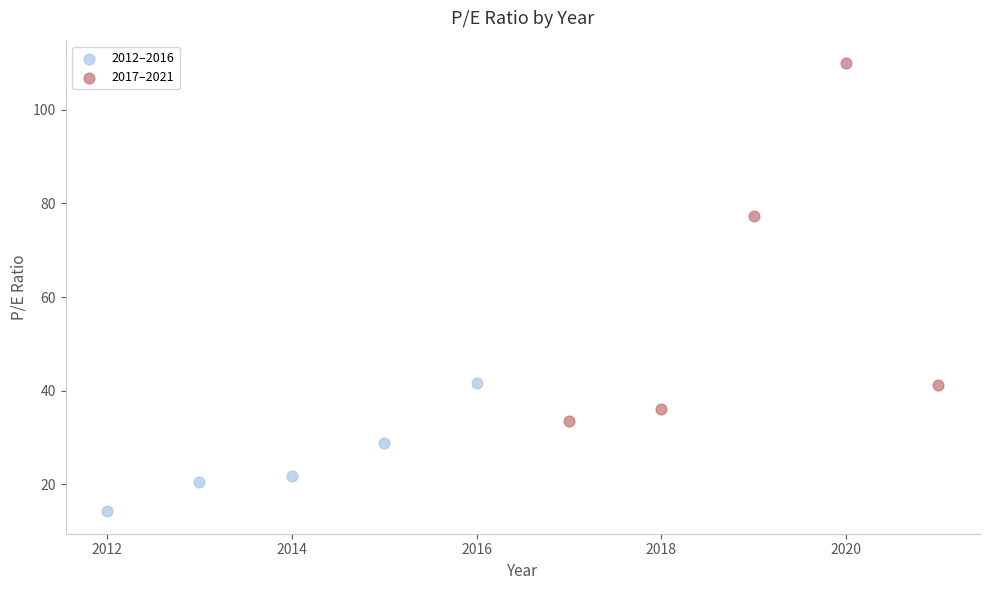

Which series reaches the maximum Y coordinate?

2017–2021